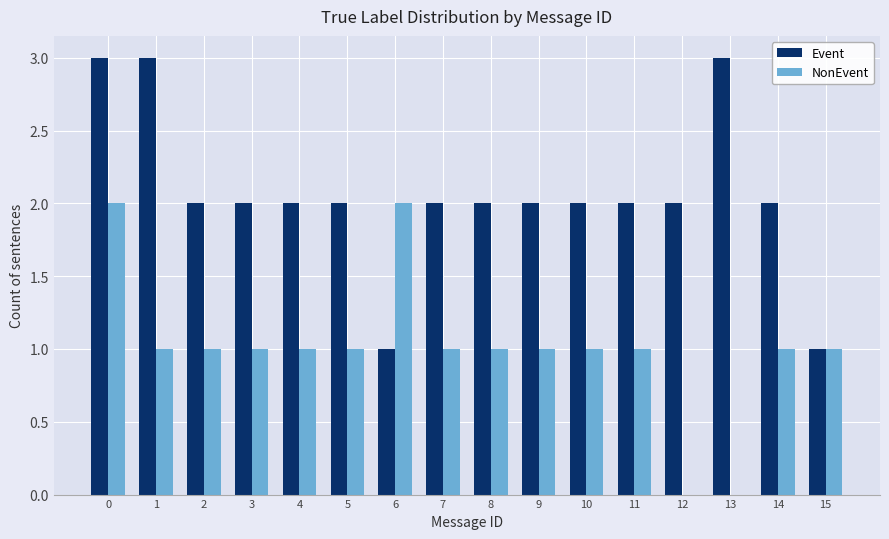

True or false: NonEvent has a value of 1 at 4.

True